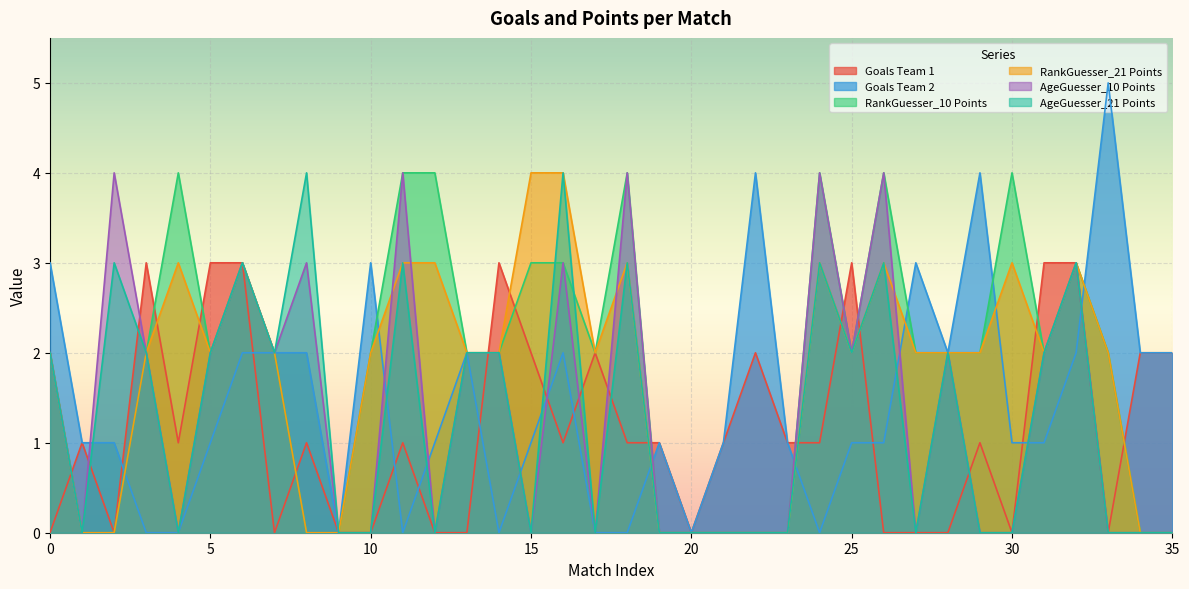

Which series has the largest range (max minus min)?

Goals Team 2